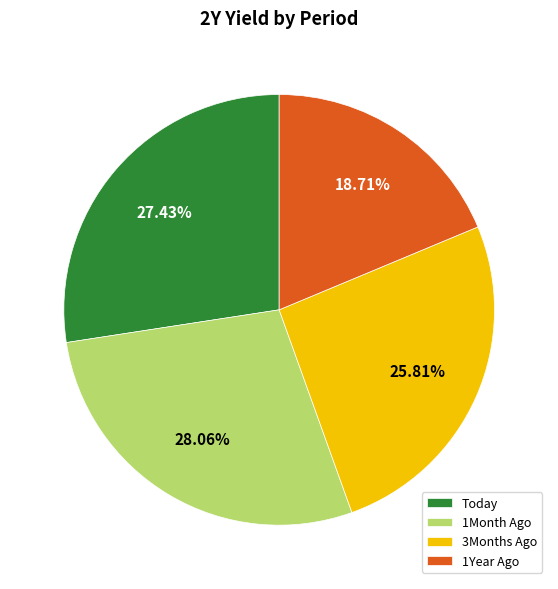

Does Today account for over 50% of the chart?

No